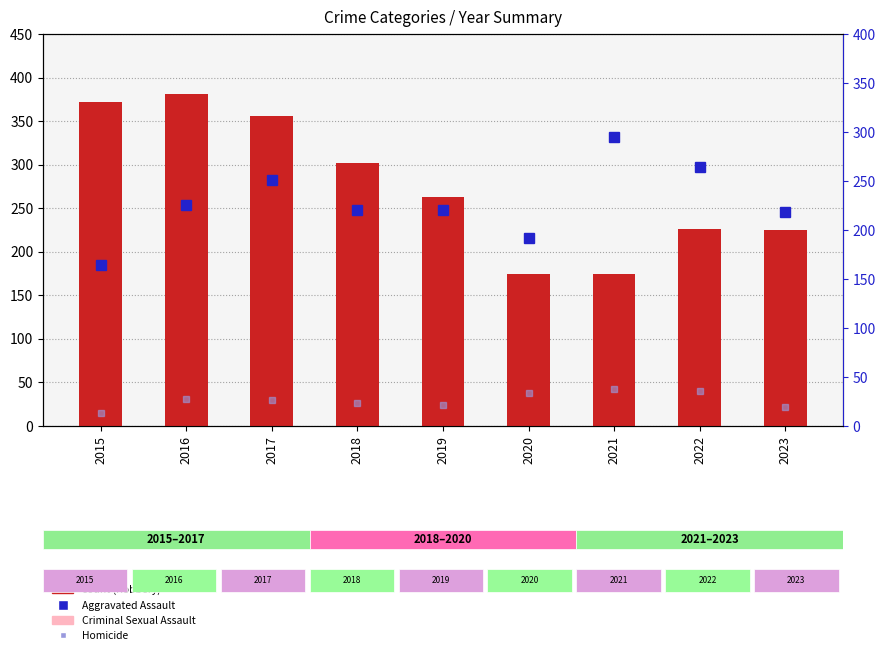

True or false: value (Criminal Sexual Assault) has a value of 55 at 2019.

True